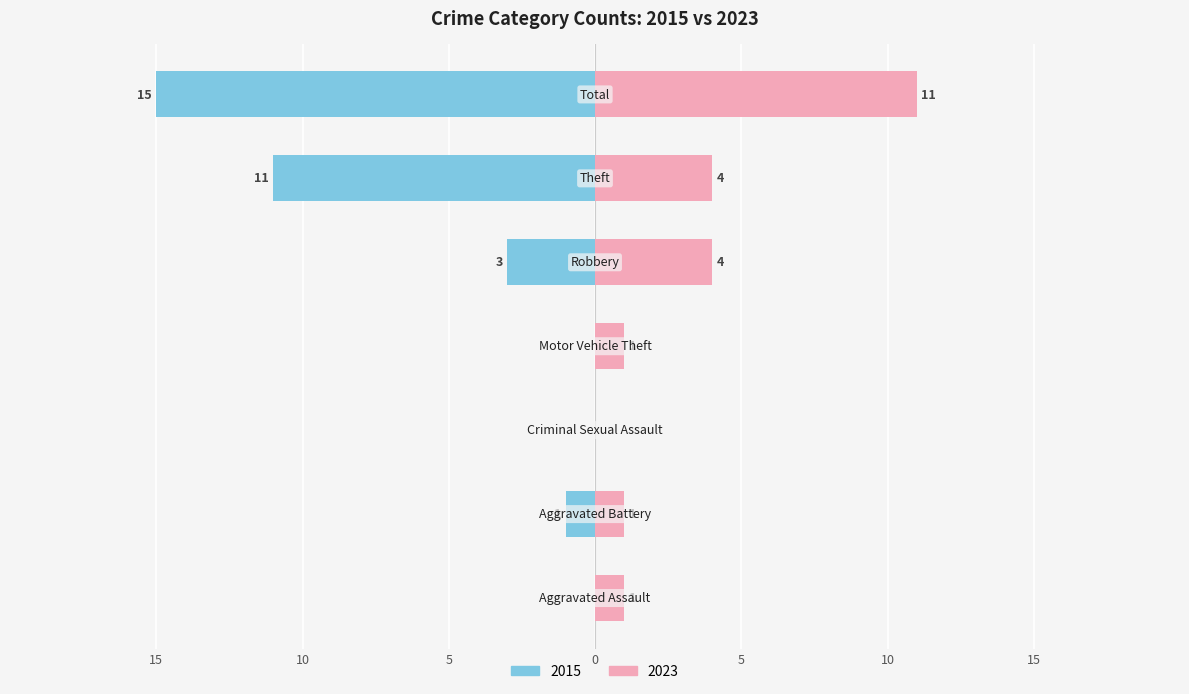

What is the label of the 5th bar from the left?

Robbery